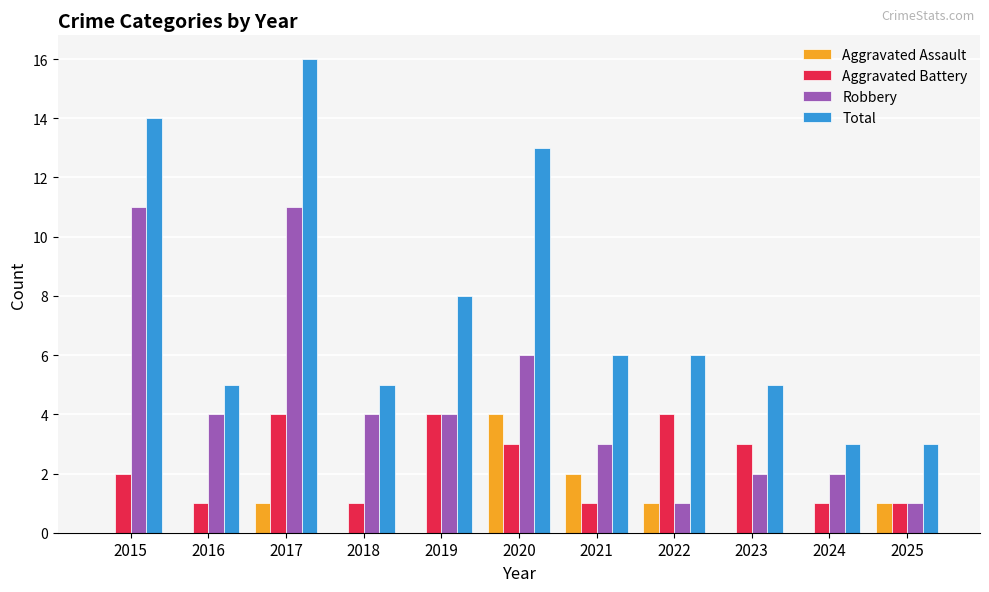

True or false: Aggravated Battery has a value of 2 at 2024.

False